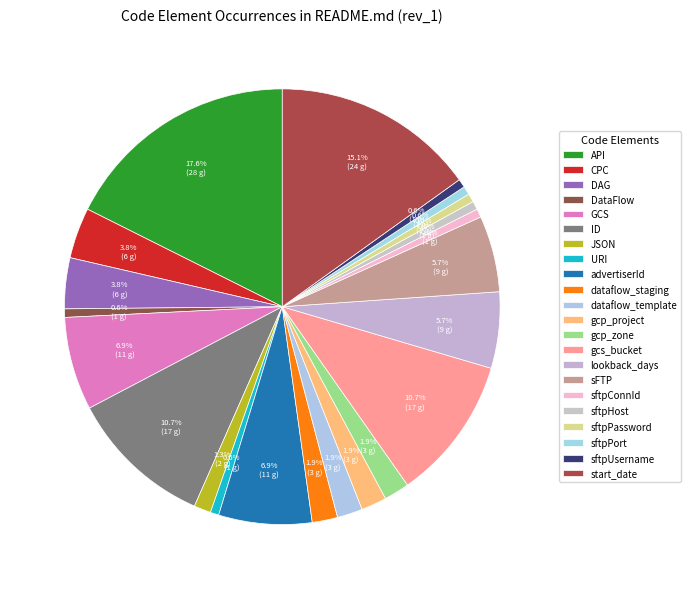

To the nearest percent, what is the difference between the largest and smallest slice percentages?

17%